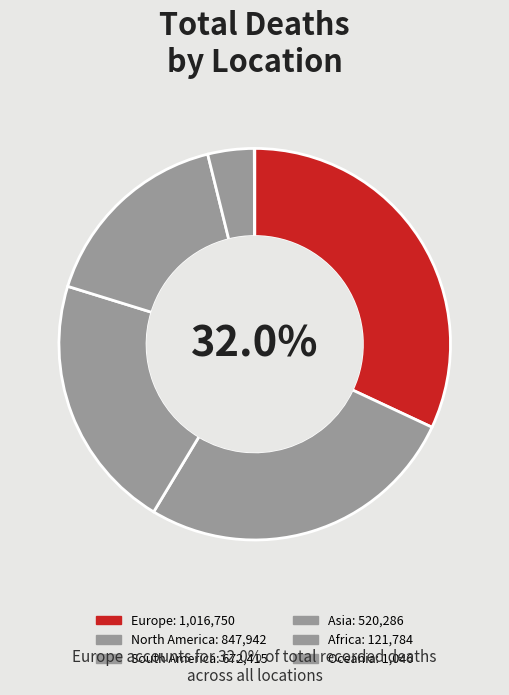

What is the total percentage of South America and Africa?

25.0%